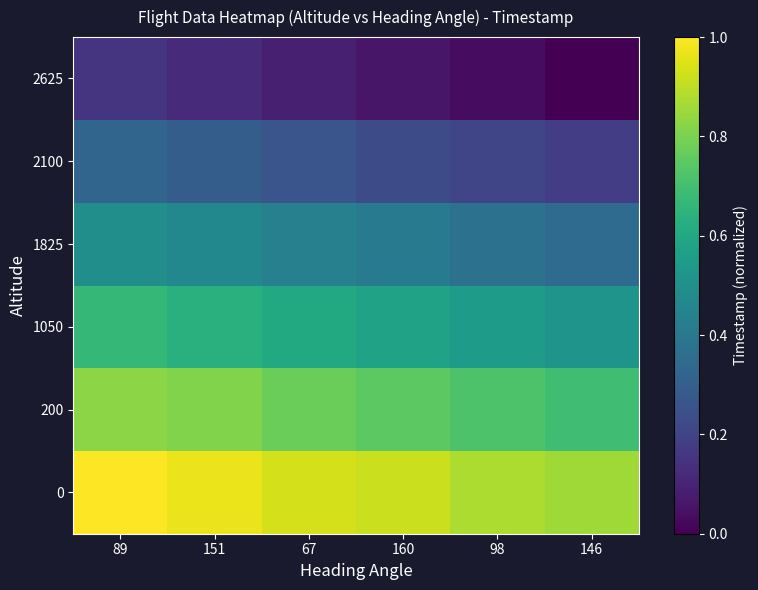

Reading left to right, transcribe all the data shown in this chart.

0: 89=1.0	151=1.0	67=0.9	160=0.9	98=0.9	146=0.9
200: 89=0.8	151=0.8	67=0.8	160=0.7	98=0.7	146=0.7
1050: 89=0.7	151=0.6	67=0.6	160=0.6	98=0.5	146=0.5
1825: 89=0.5	151=0.5	67=0.4	160=0.4	98=0.4	146=0.4
2100: 89=0.3	151=0.3	67=0.3	160=0.2	98=0.2	146=0.2
2625: 89=0.1	151=0.1	67=0.1	160=0.1	98=0.0	146=0.0